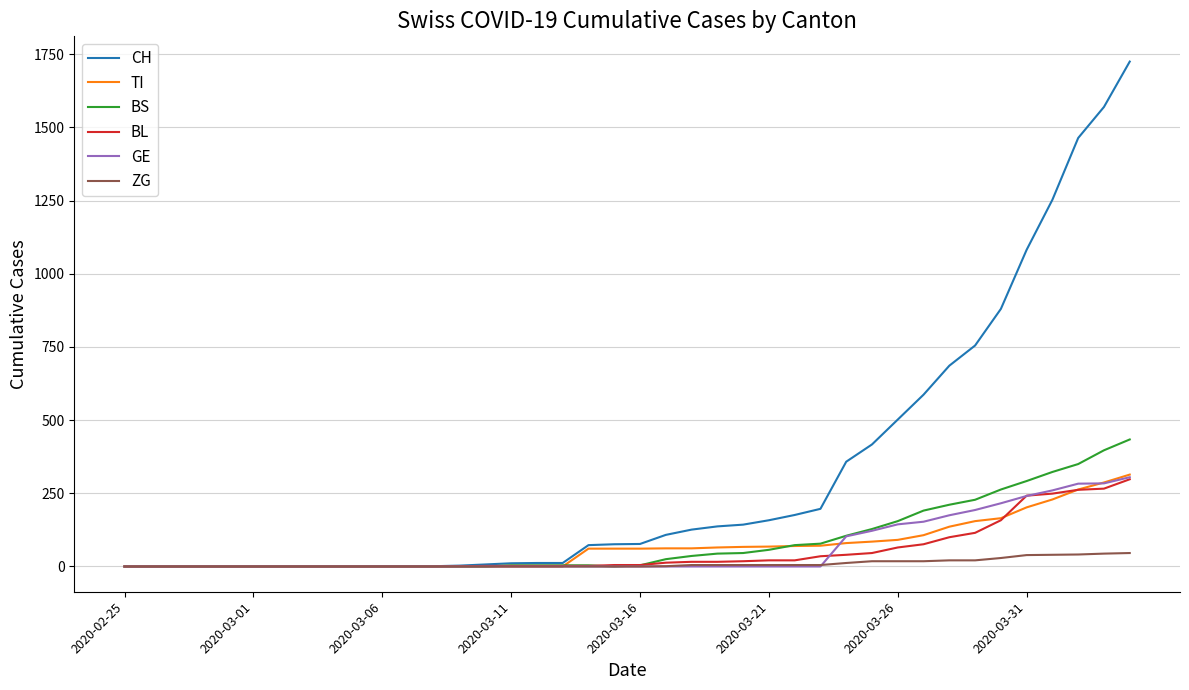

Which series has the largest total across all categories?

CH